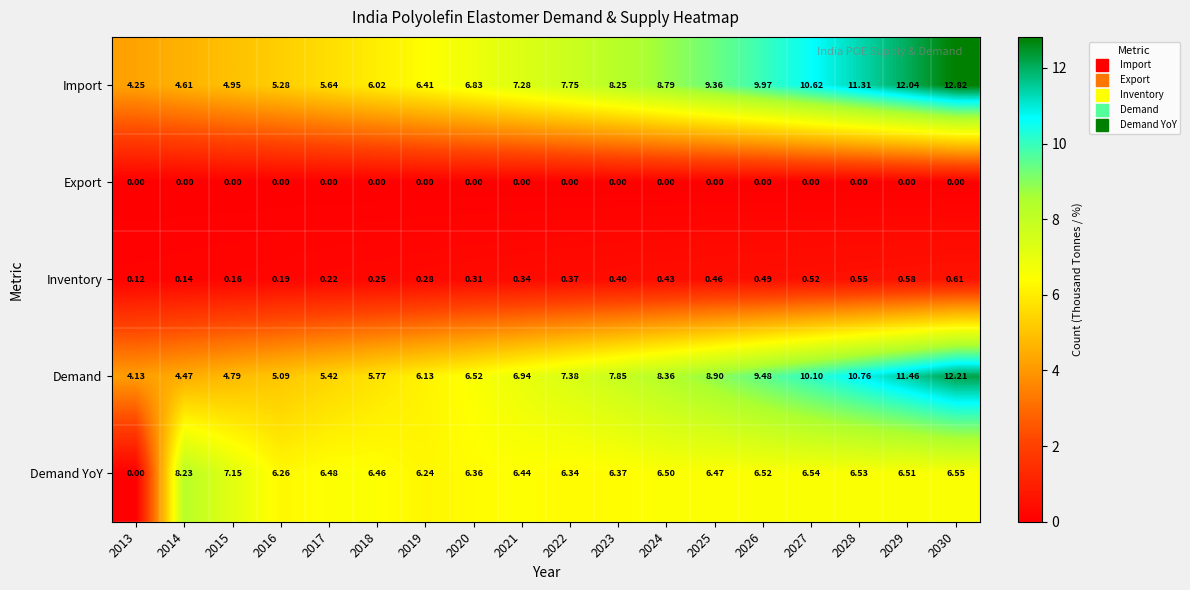

Which series has the largest total across all categories?

Import